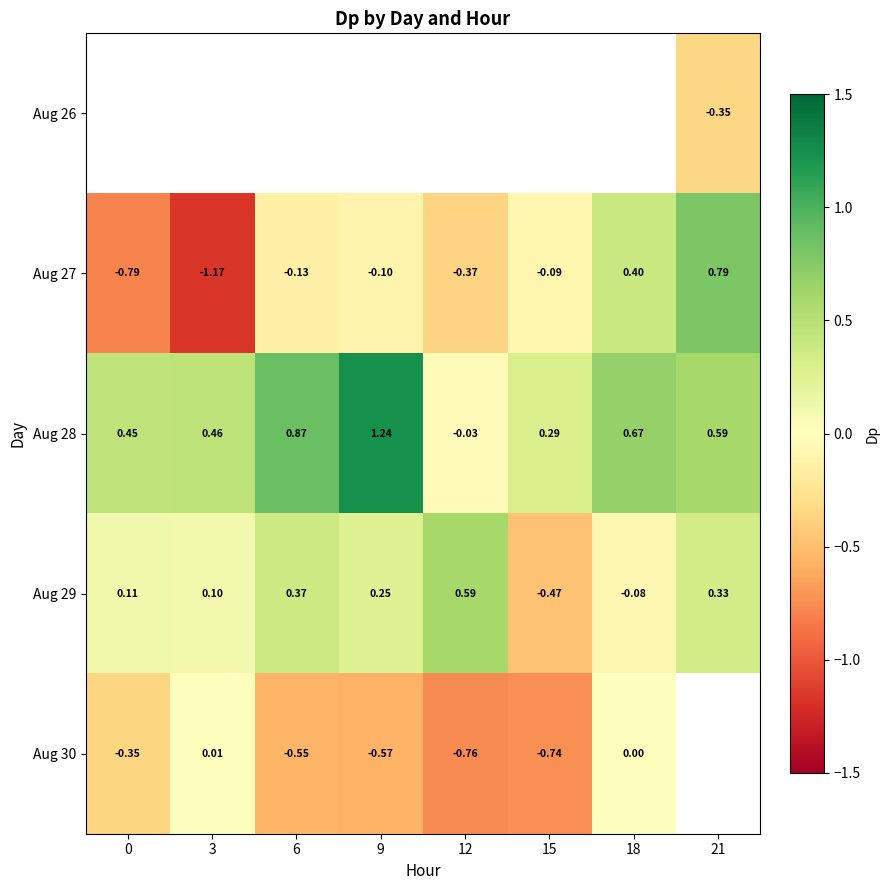

Is the value of Aug 27 at 21 greater than the value of Aug 28 at 18?

Yes